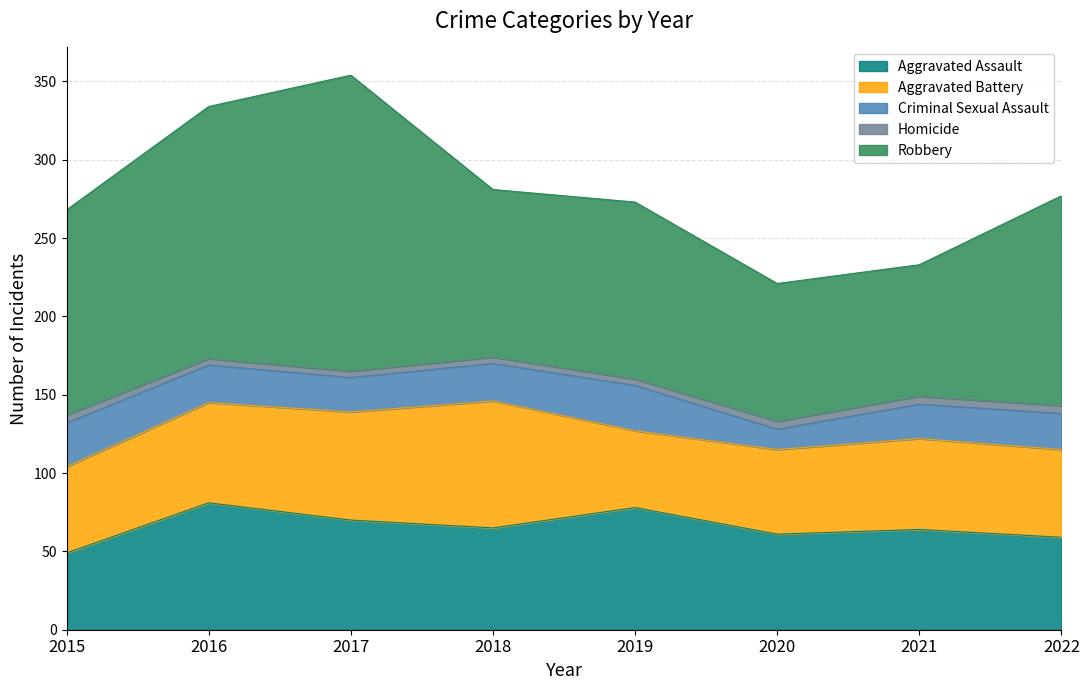

What is the difference between the maximum and minimum values in the Robbery series?

105